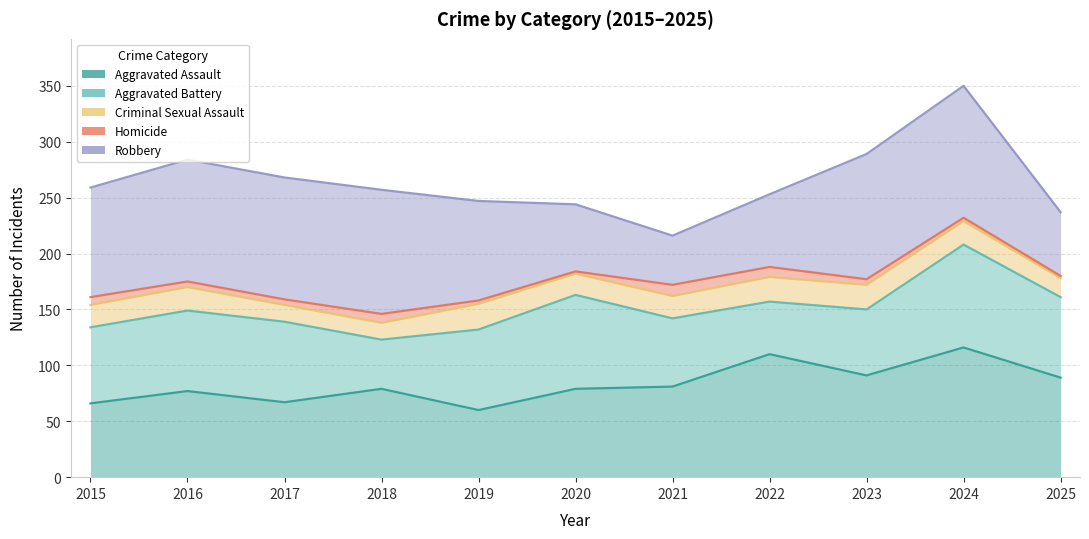

What is the difference between the maximum and minimum values in the Aggravated Battery series?

85